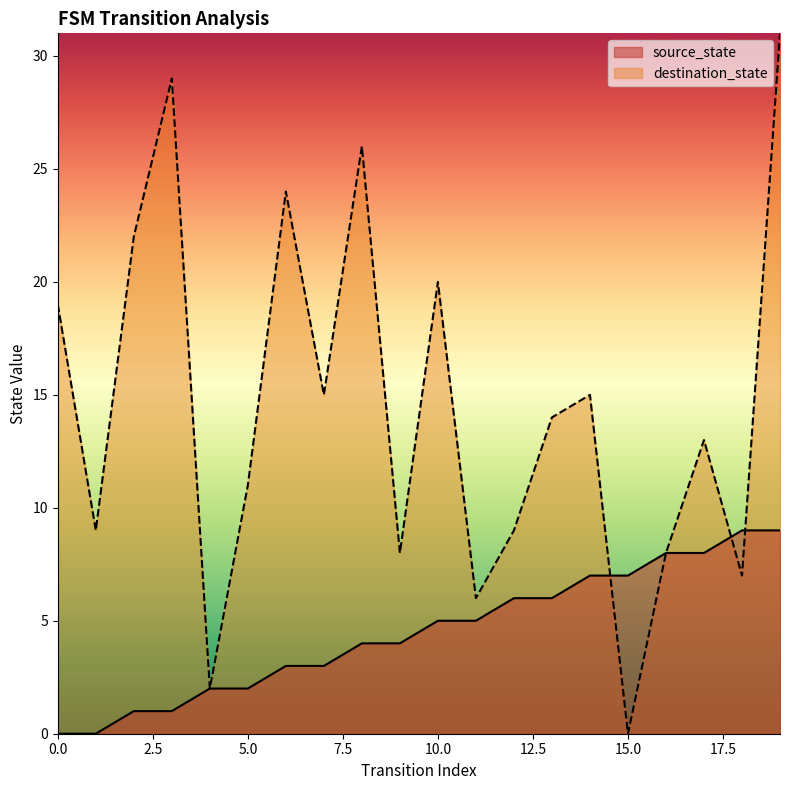

At which category is the sum across all series the highest?

19